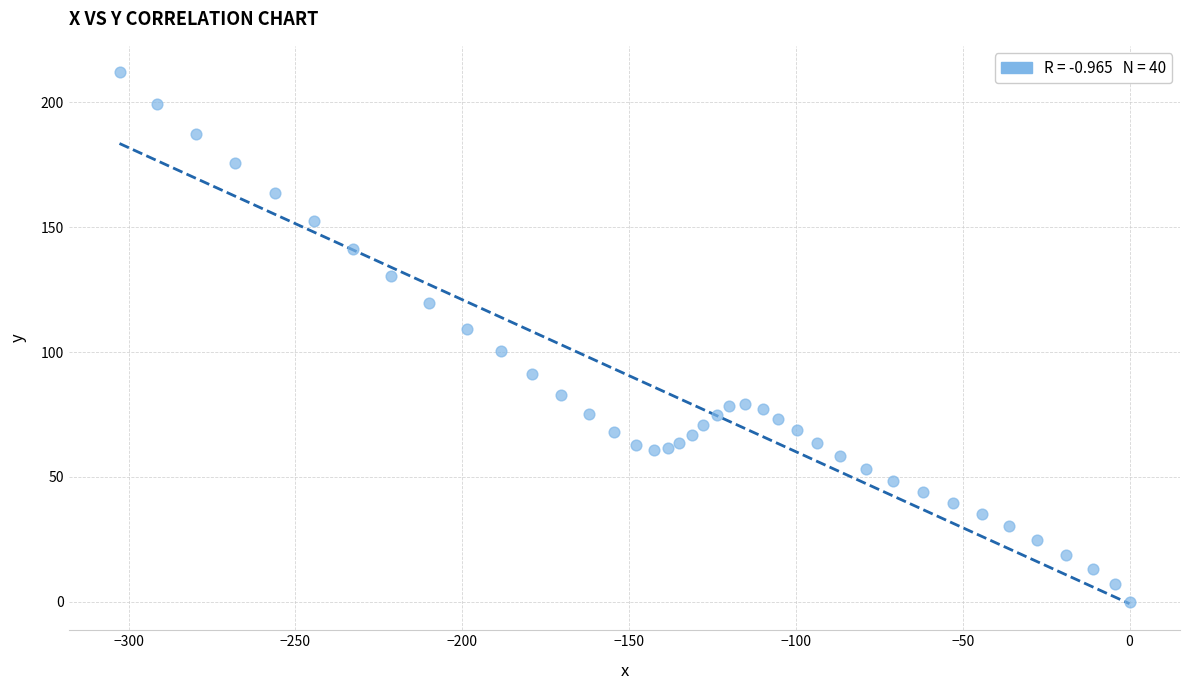

What is the range of Y values (max minus min)?

212.0